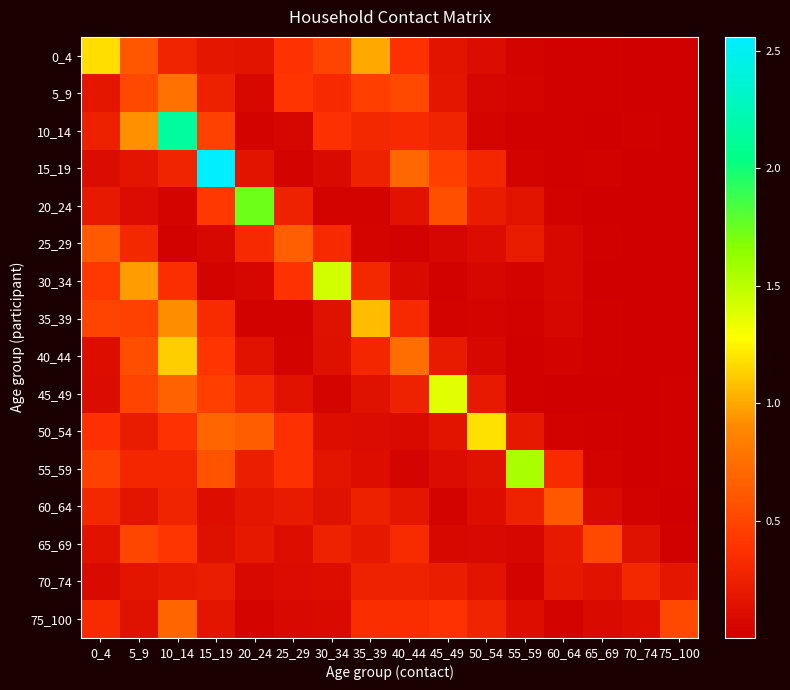

Rank the series by their maximum value, from lowest to highest.

70_74, 65_69, 60_64, 25_29, 75_100, 5_9, 35_39, 40_44, 0_4, 50_54, 45_49, 30_34, 55_59, 20_24, 10_14, 15_19